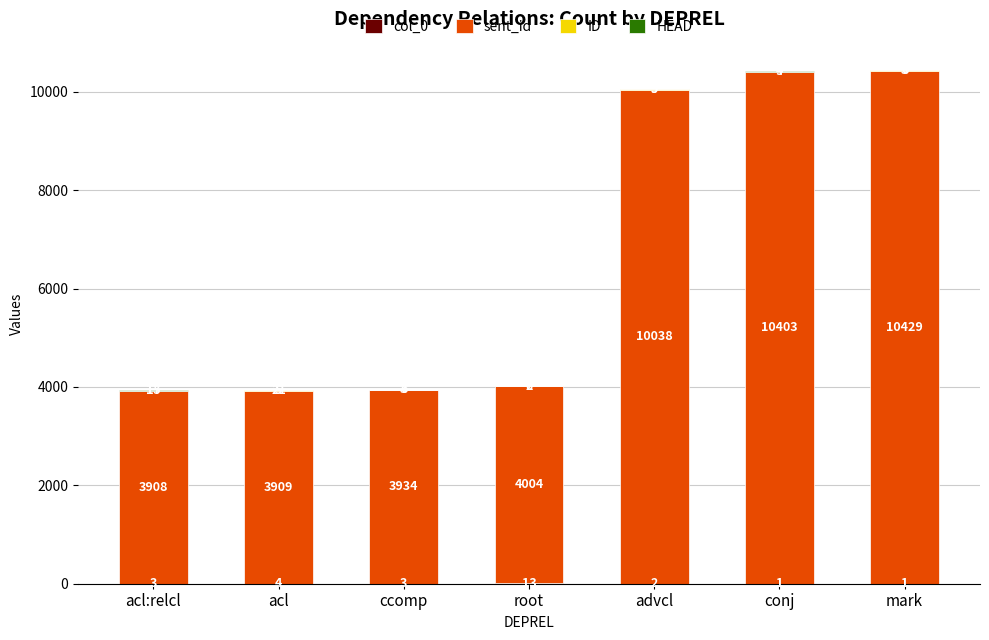

Are the bars grouped side by side (vs. stacked)?

No